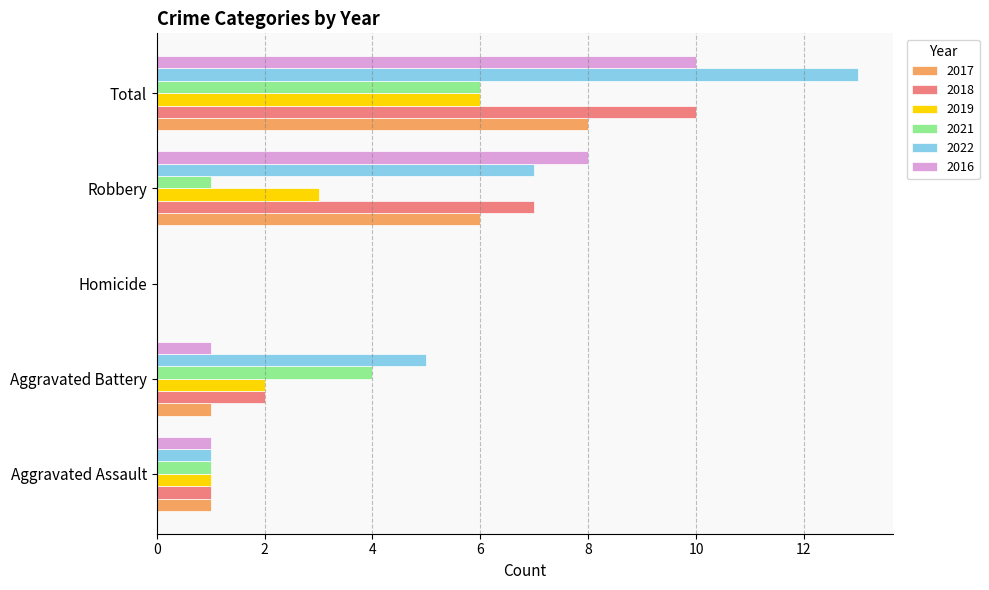

How many categories are shown in the chart?

5